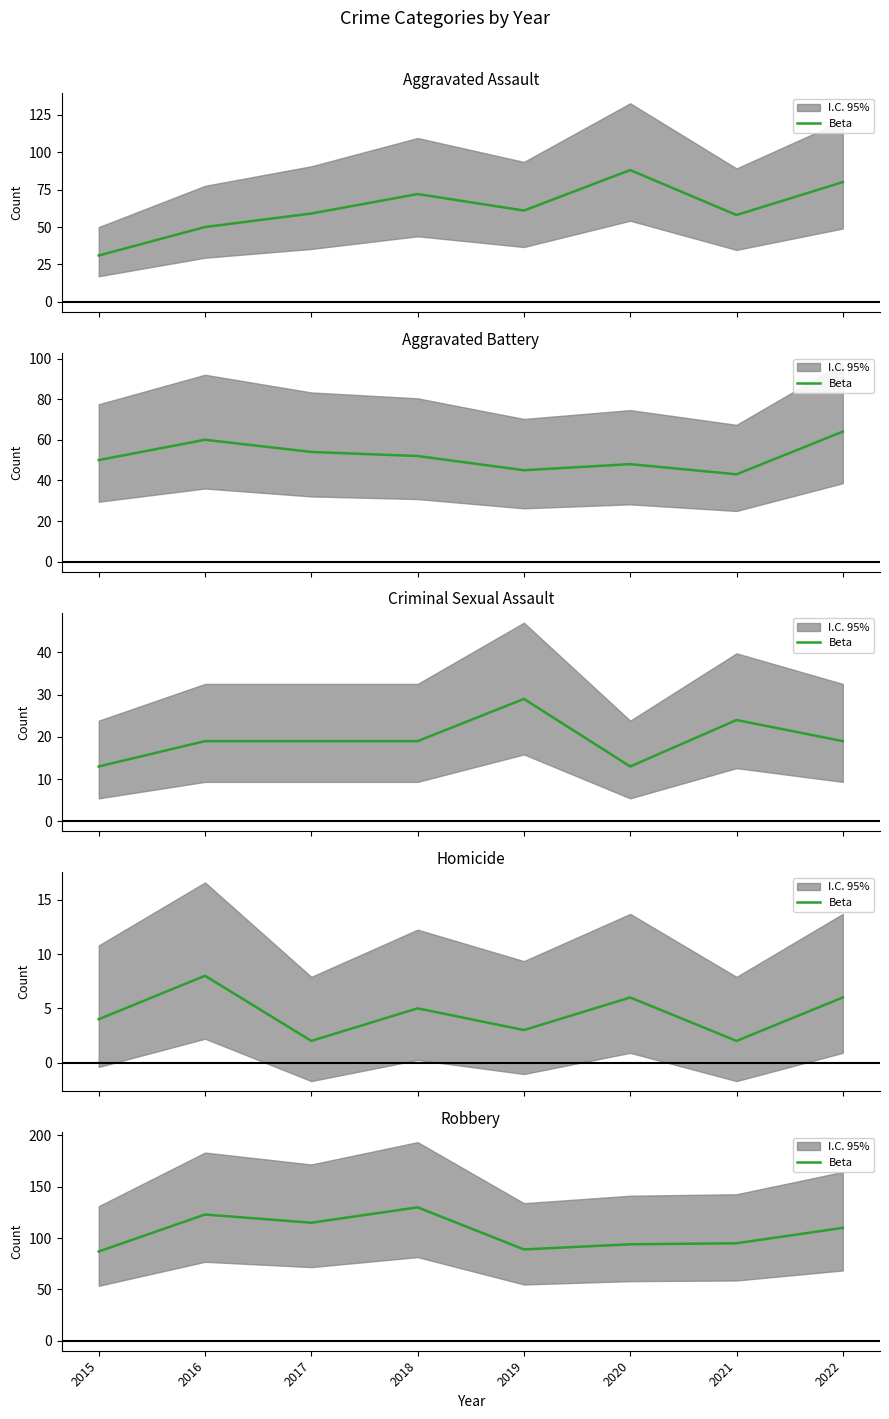

What is the value of the 6th point from the left?

94